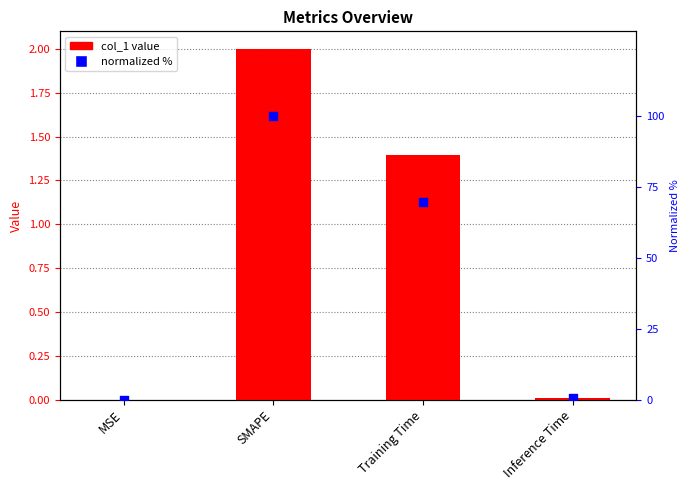

Which series has the widest spread of Y values?

normalized %